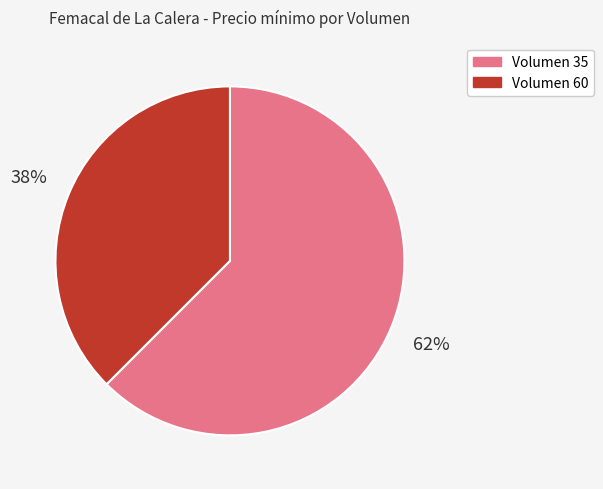

Rank the categories by value from lowest to highest.

Volumen 60, Volumen 35